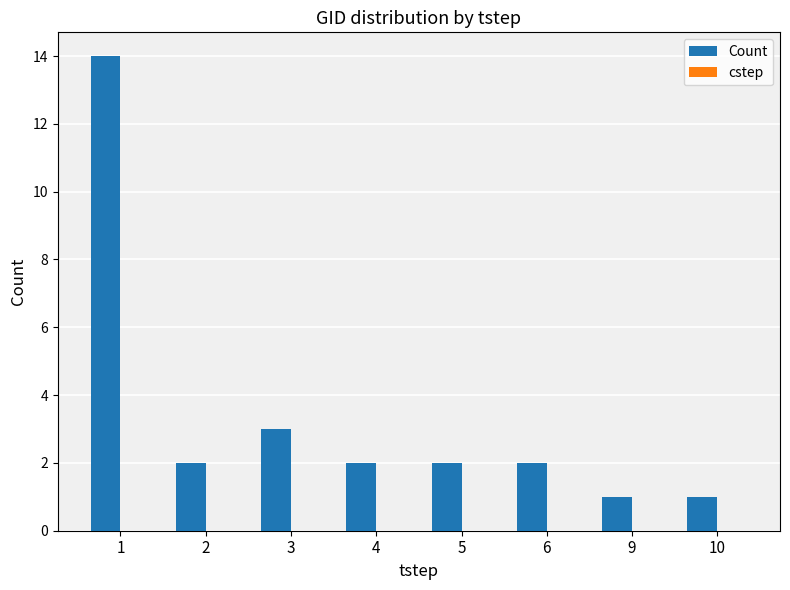

How many bars are there in total?

8